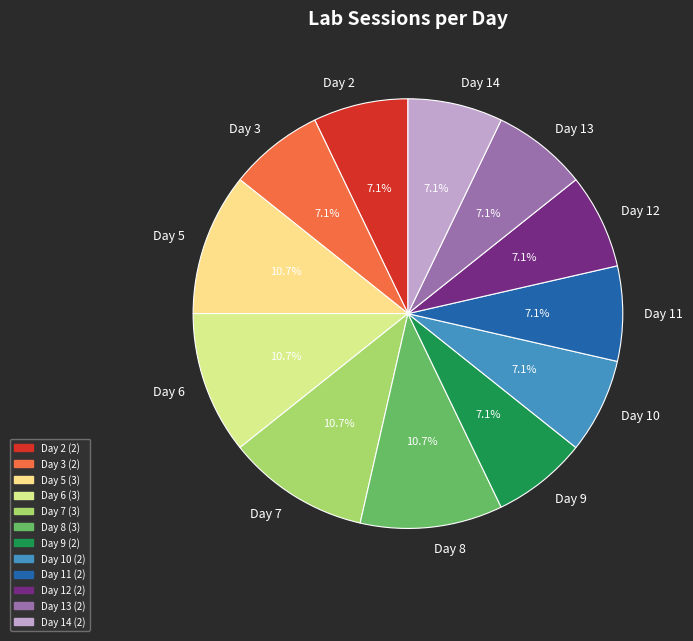

How many slices are in this pie chart?

12